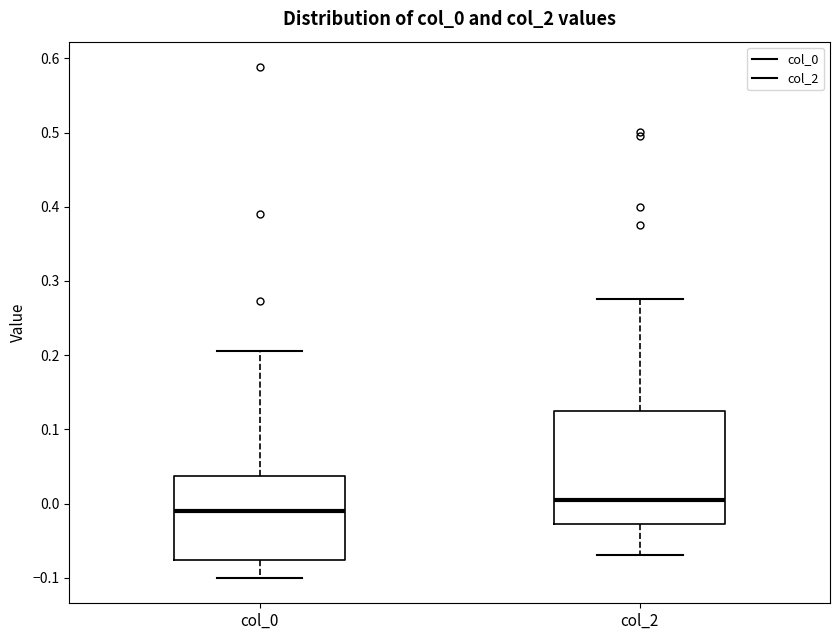

Reading left to right, read every box against the y-axis: the position of its median line, the range the box covers, and the ends of its whiskers. The values are not printed on the chart, so give them approximately, as read against the axis.

col_0: median -0.01, box -0.08 to 0.04, whiskers -0.10 to 0.20
col_2: median 0.01, box -0.03 to 0.12, whiskers -0.07 to 0.28